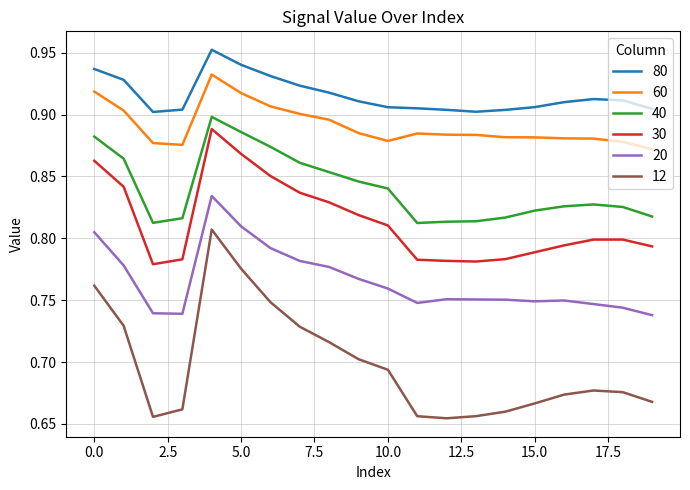

True or false: 60 and 12 cross at least once.

False